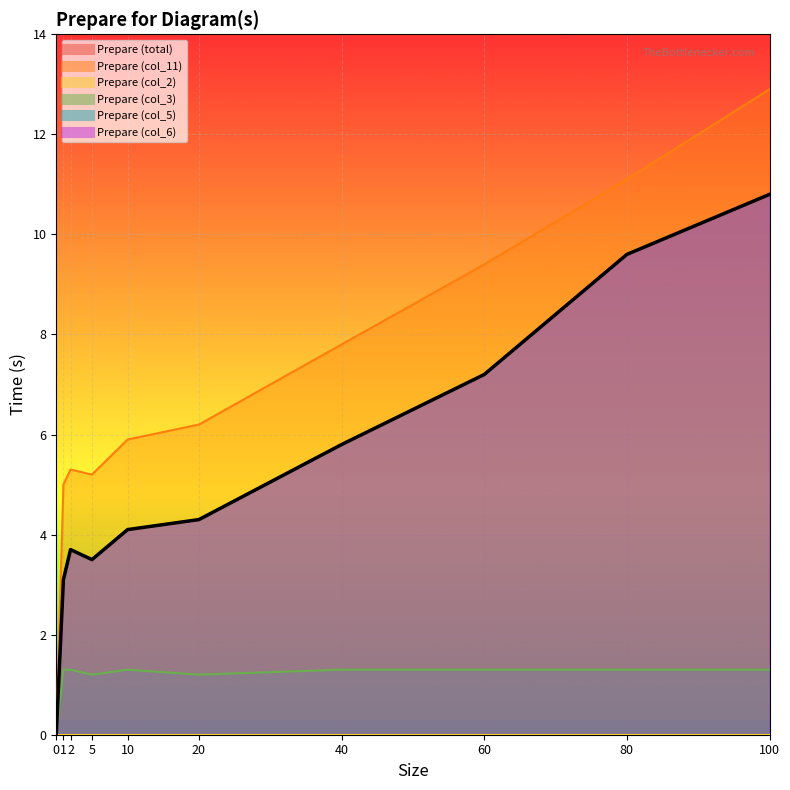

At which category is the sum across all series the highest?

100